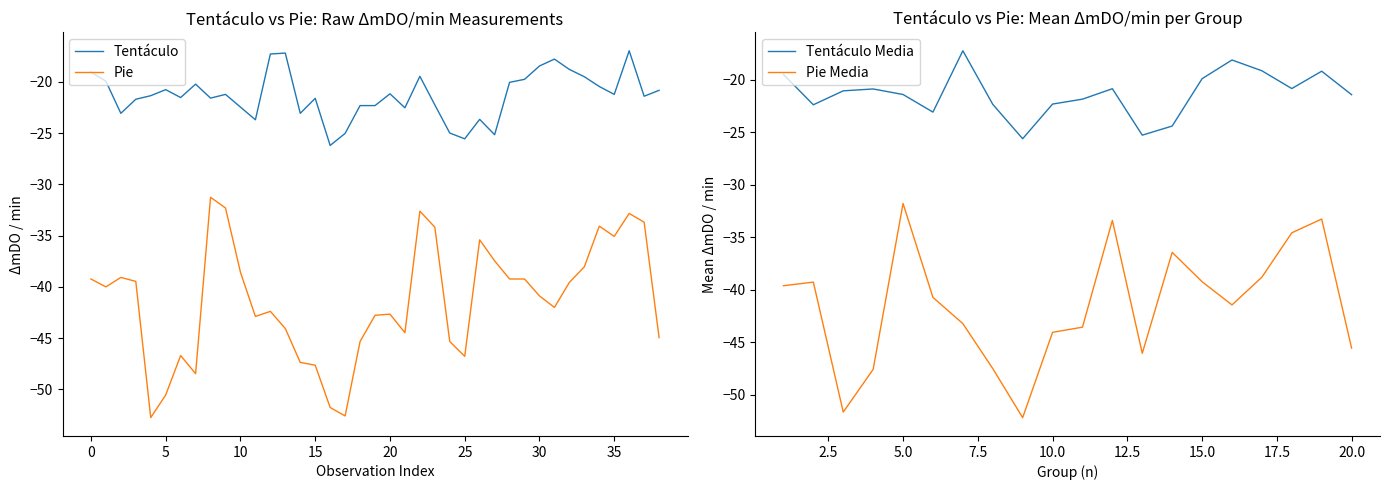

Is it true that Pie equals -67.4 at 30?

False